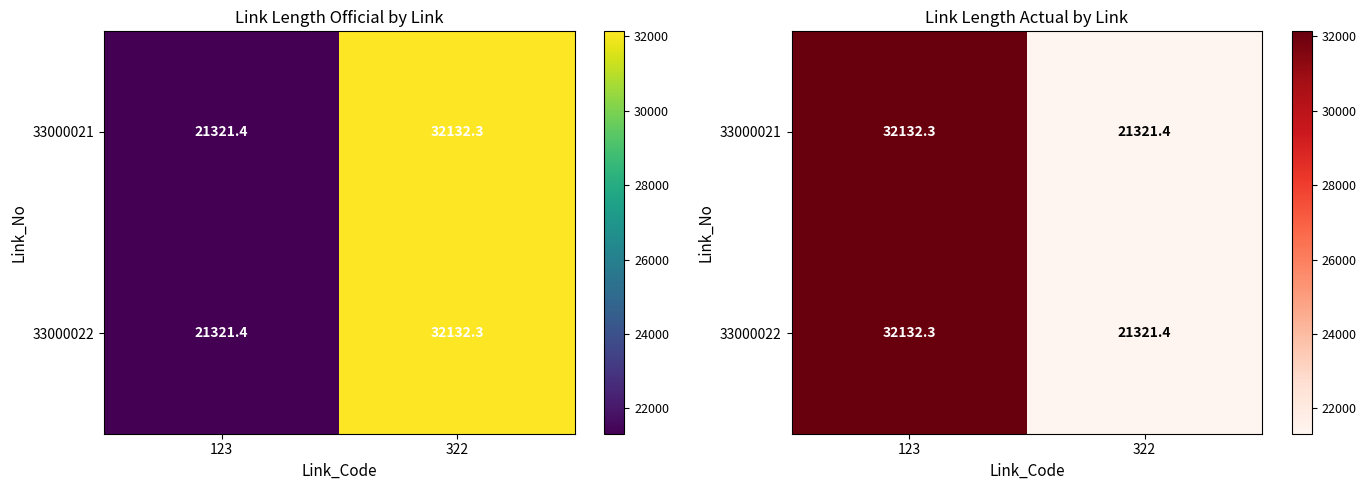

The value of 33000021 at 322 is 21321.4. True or false?

True